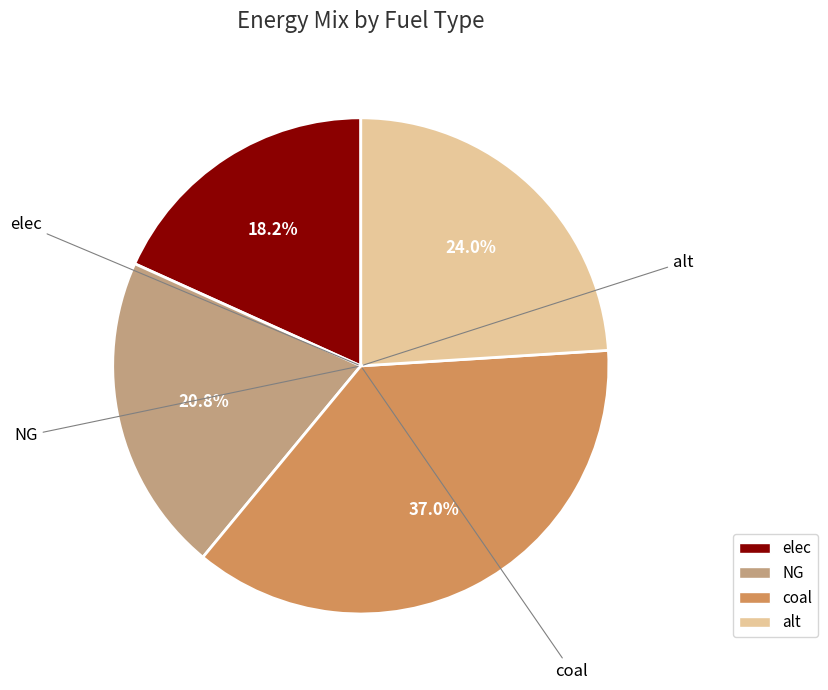

Is it true that NG is 21% of the pie?

True